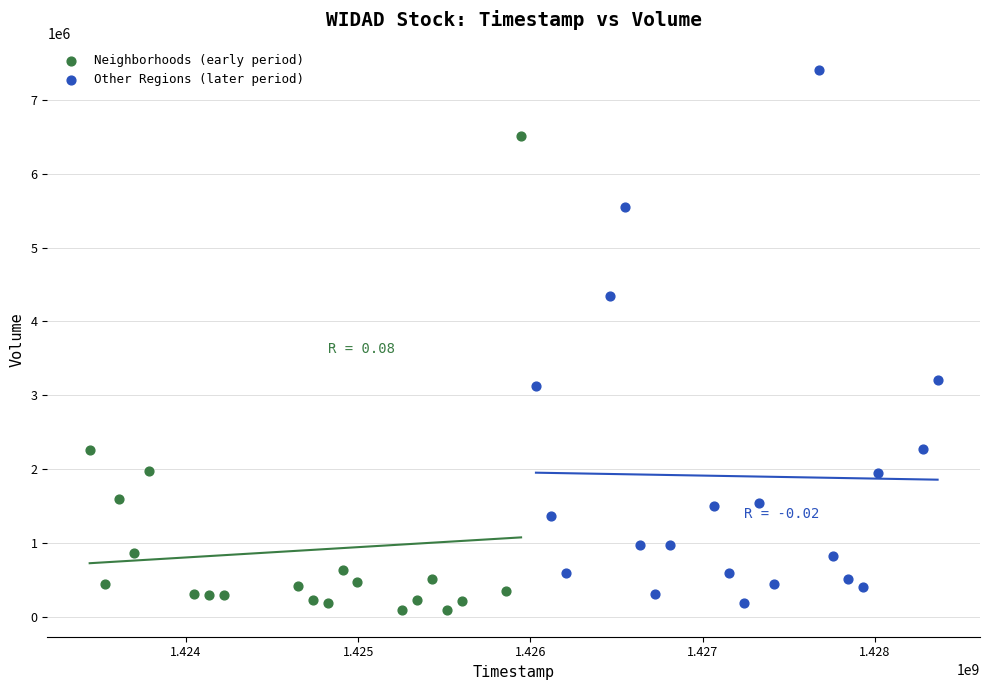

Which series reaches the maximum Y coordinate?

Other Regions (later period)